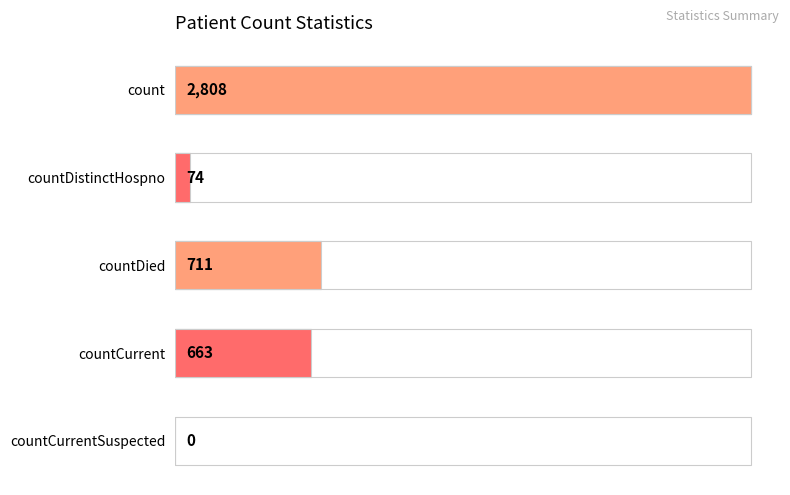

True or false: the data shows 3893 at count.

False